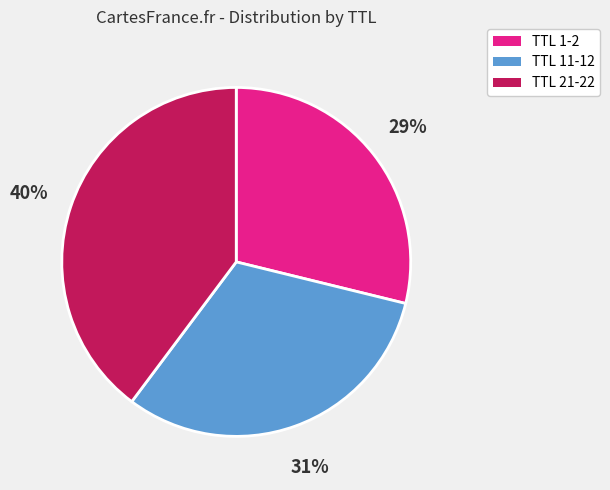

Does any single category account for the majority?

No